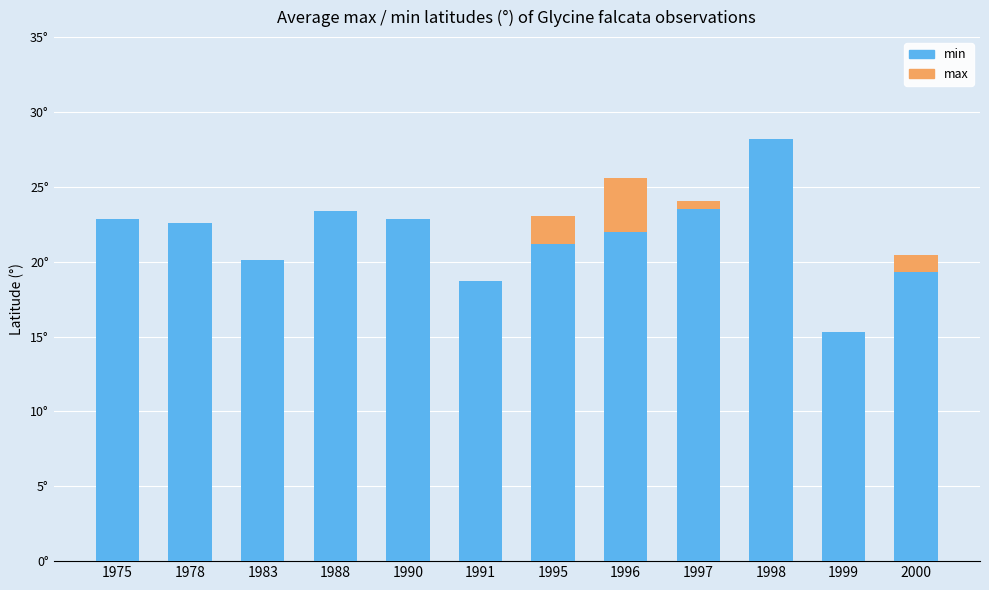

Are the bars grouped side by side (vs. stacked)?

No